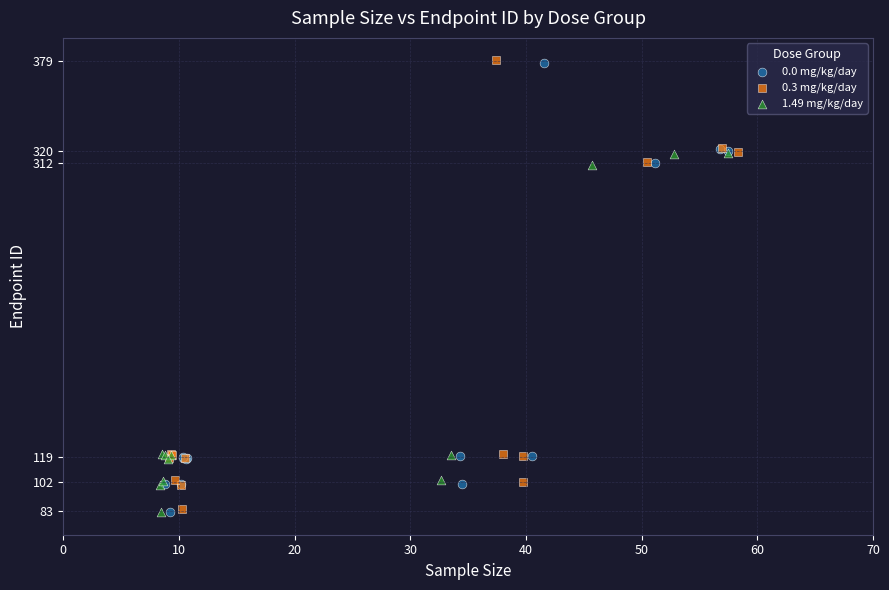

Which series has the largest Y range (max minus min)?

0.0 mg/kg/day